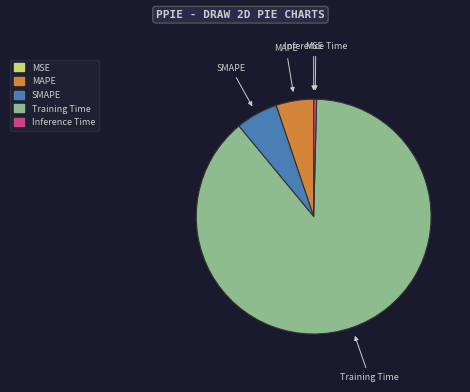

Which slice is the largest?

Training Time